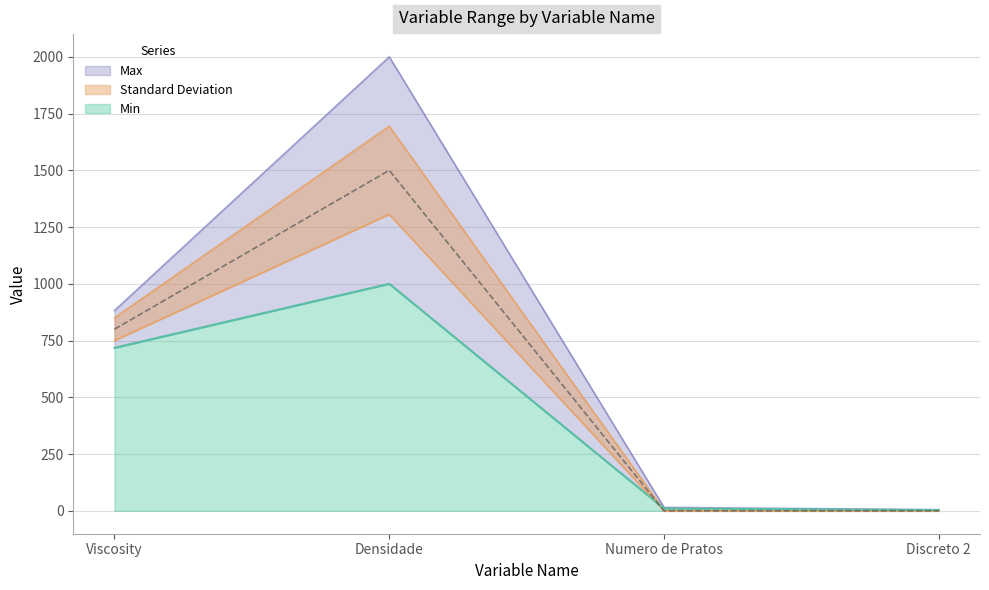

What is the minimum value for Min?

3.0